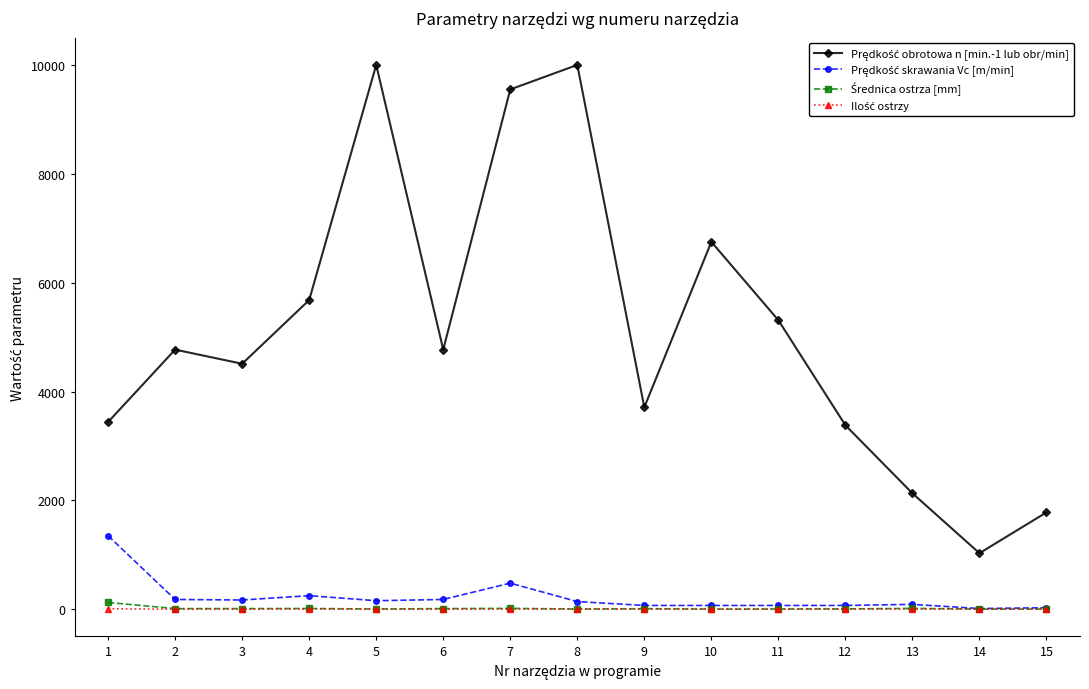

What is the value of the Ilość ostrzy point at the 14th from the left?

2.0